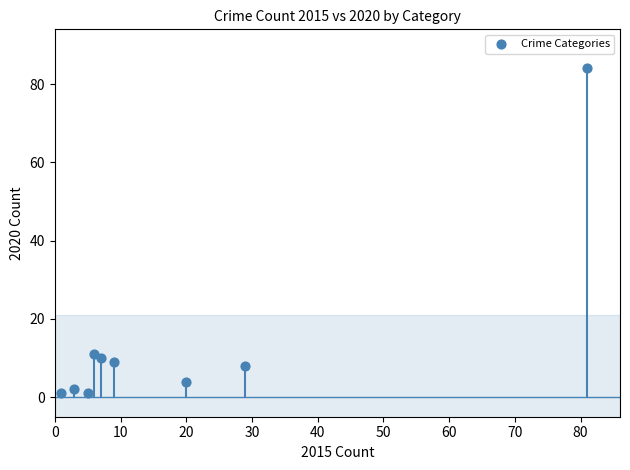

What Y value in the scatter plot is closest to 42?

11